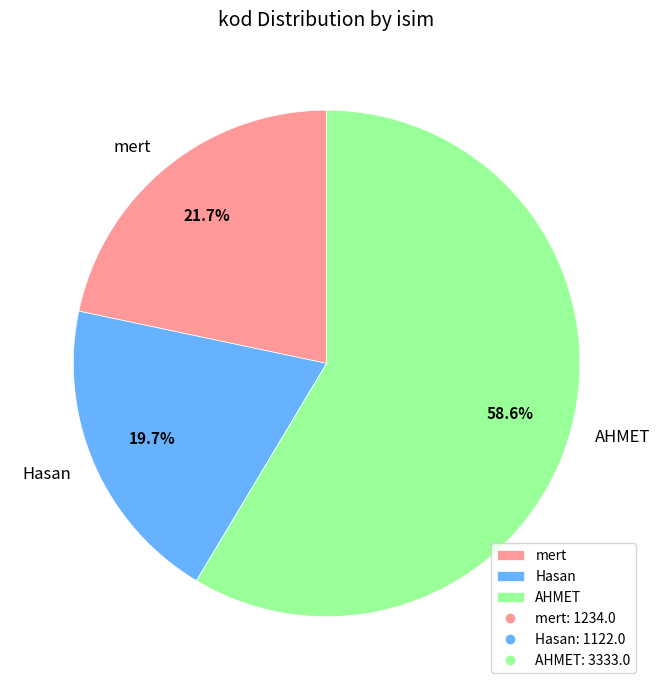

To the nearest percent, what is the average slice percentage?

33%